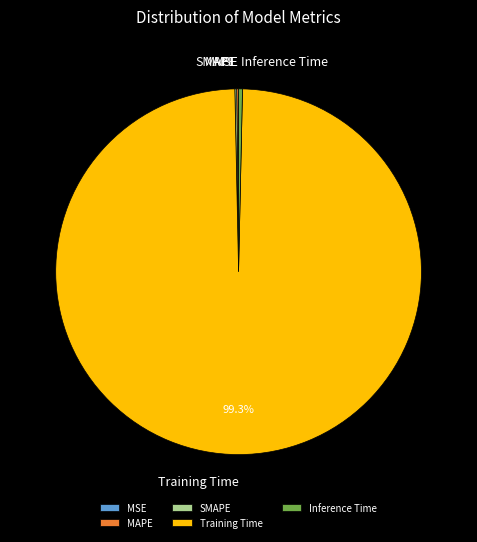

Which has a higher value, Training Time or Inference Time?

Training Time